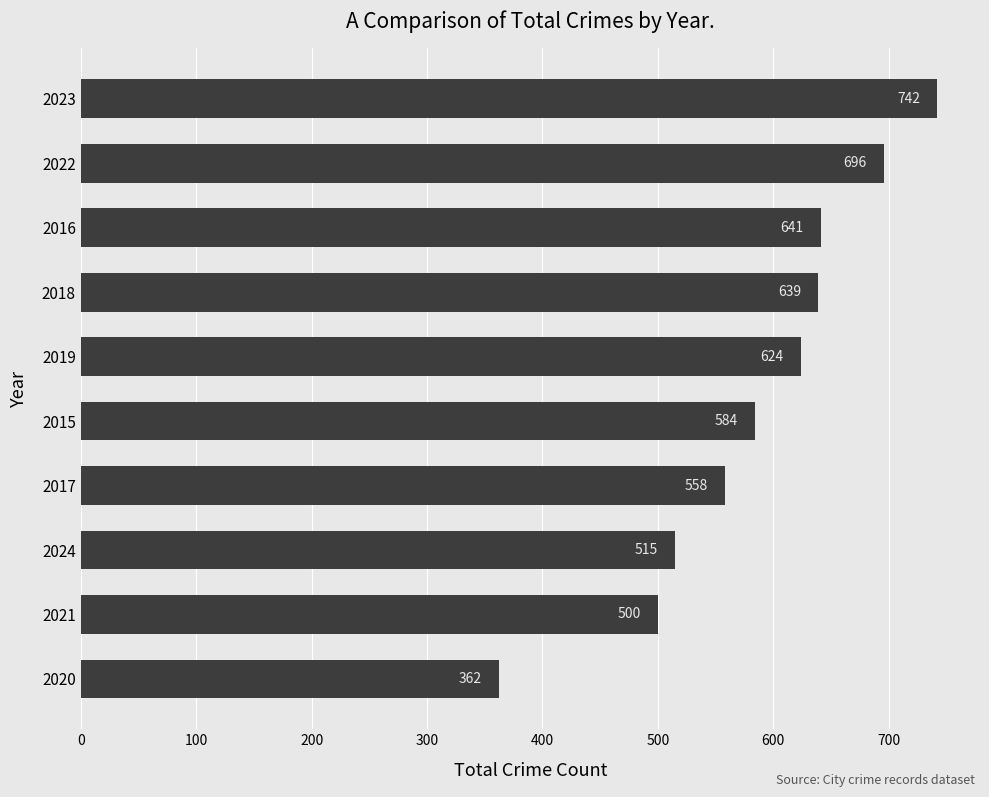

Rank the categories by value from highest to lowest.

2023, 2022, 2016, 2018, 2019, 2015, 2017, 2024, 2021, 2020